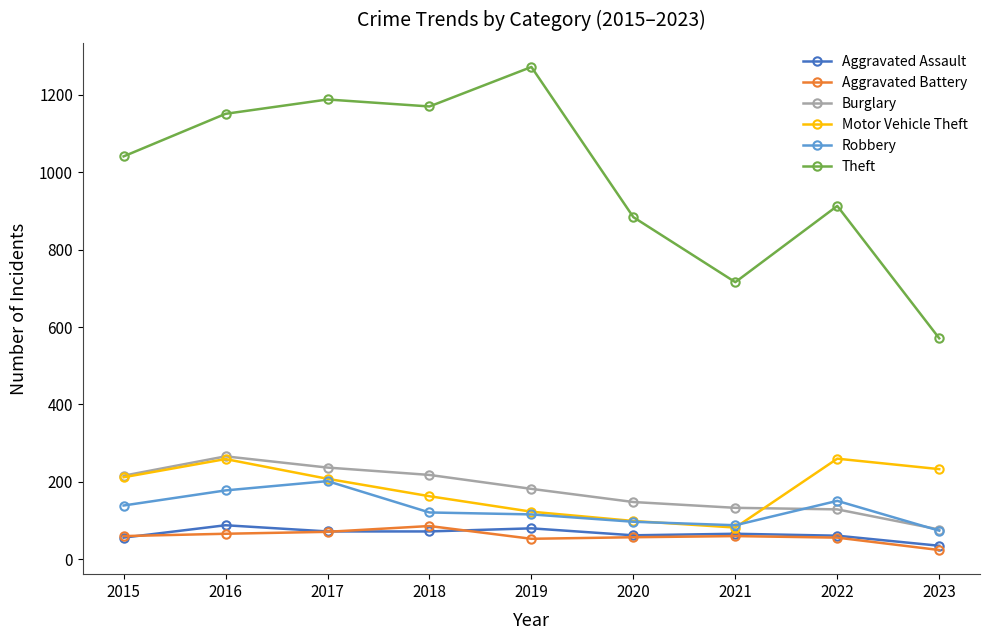

Where is the first local minimum for Motor Vehicle Theft?

2021